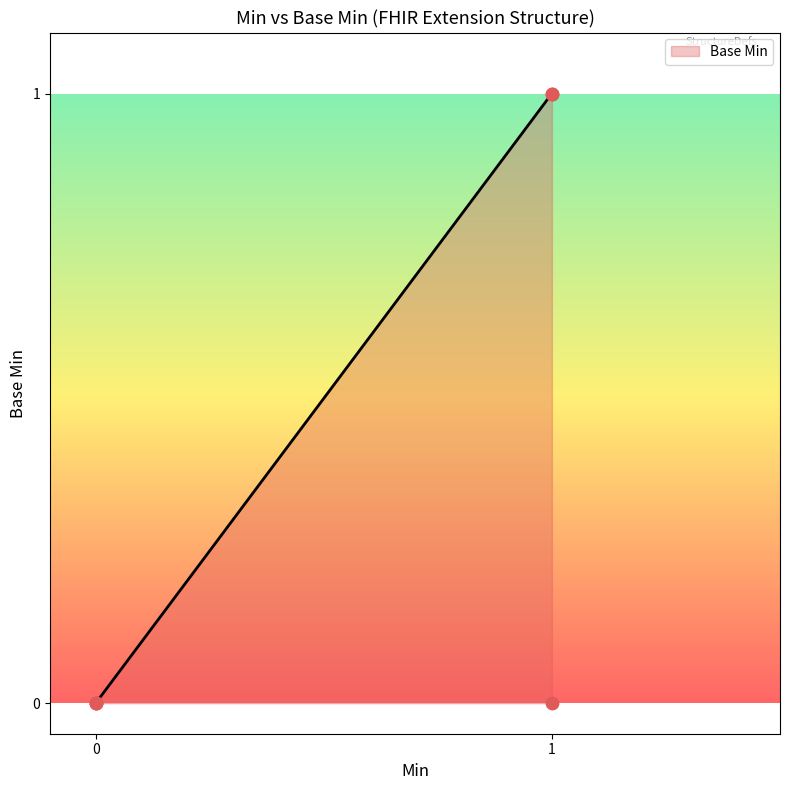

What is the change in value from 0 to 1?

+1